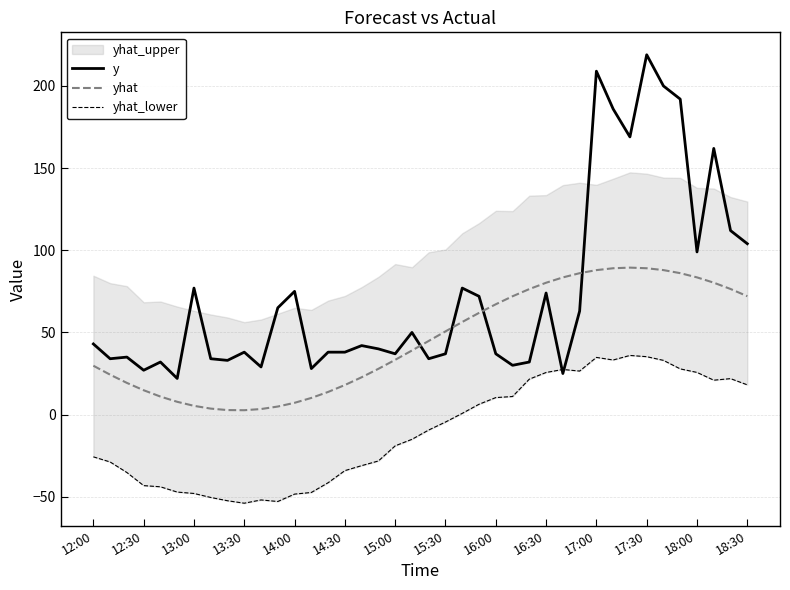

Where does the y series first go above 42?

12:00